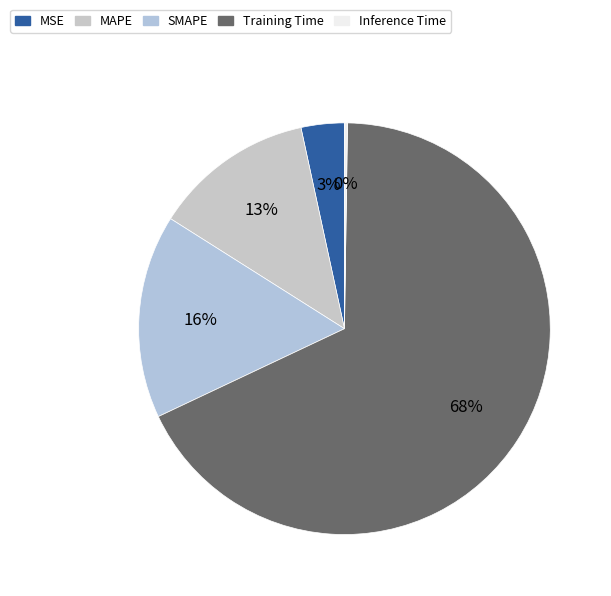

Which category has the smallest portion of the pie?

Inference Time